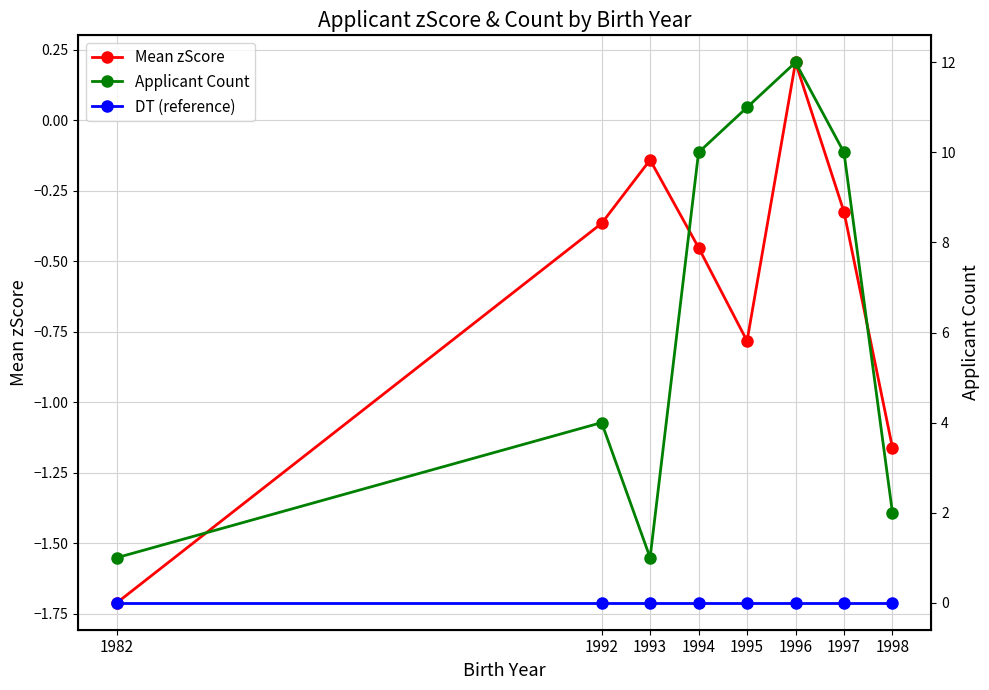

True or false: DT (reference) has a value of 0.0 at 1994.

True